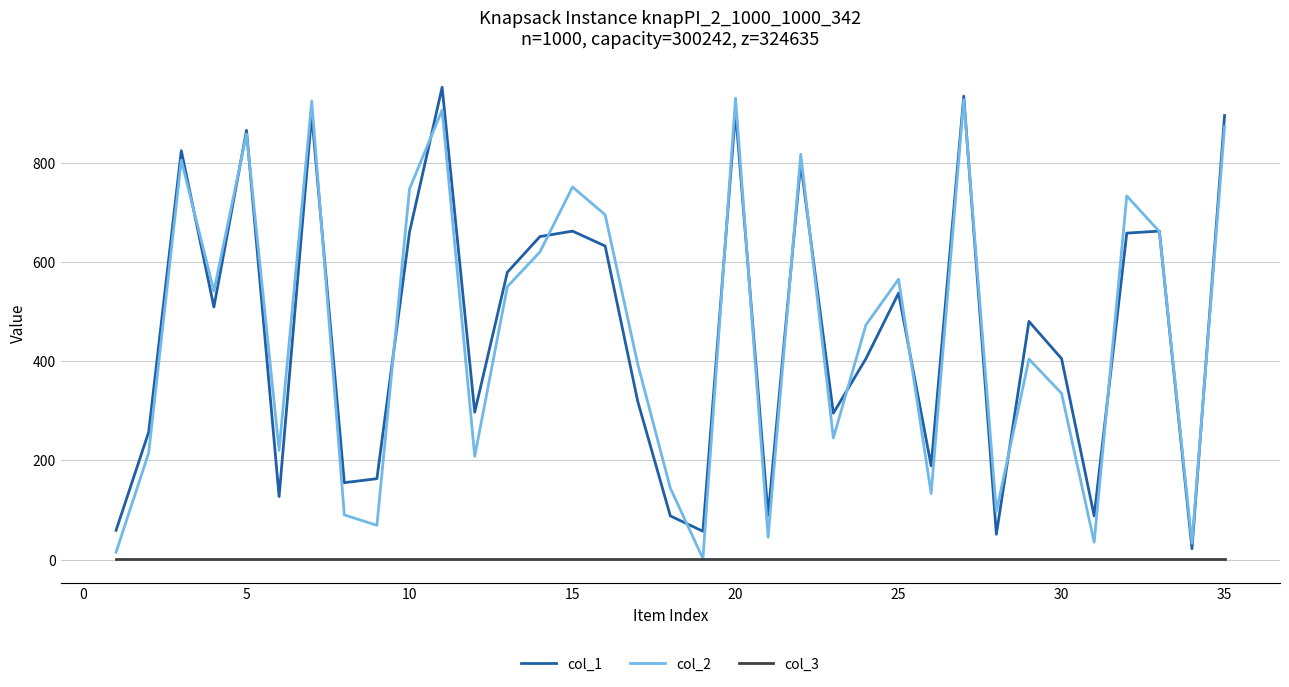

How many lines are shown in the chart?

3